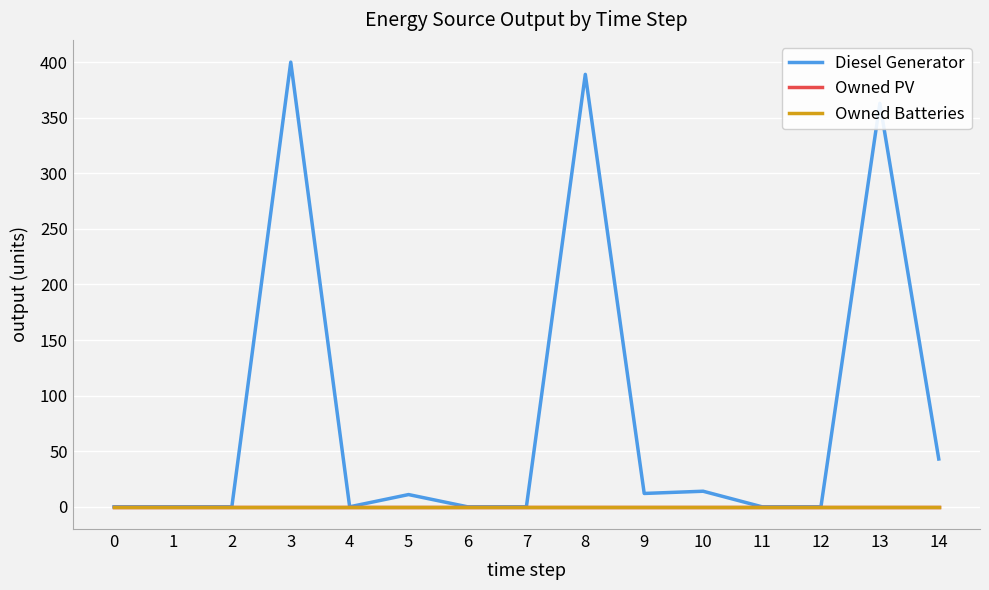

In Diesel Generator, how many points are lower than both neighbors (excluding endpoints)?

2